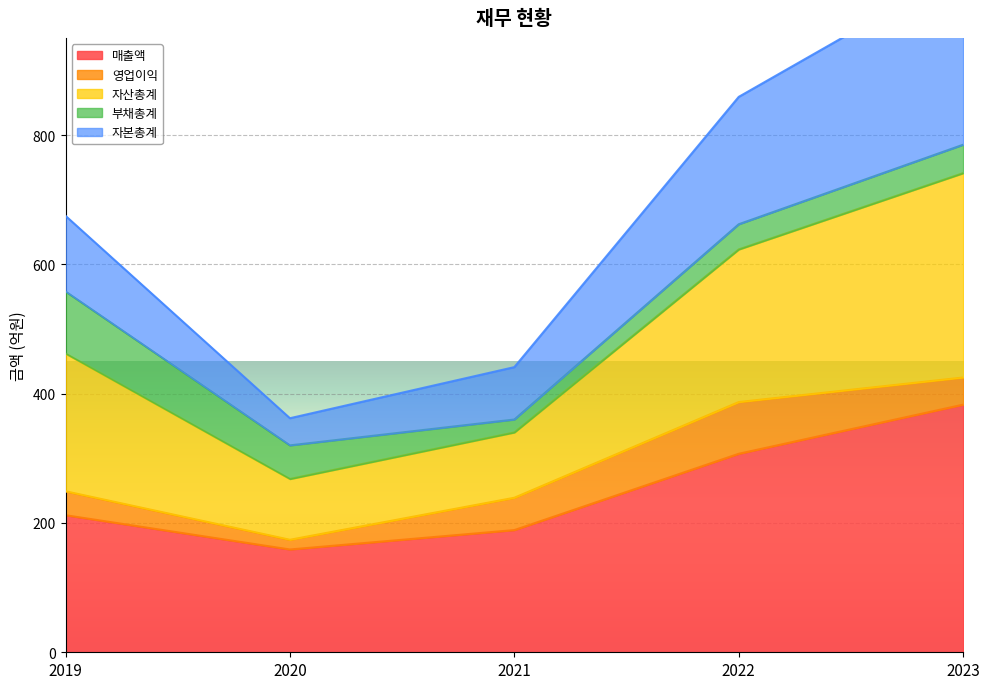

True or false: 매출액 and 자산총계 intersect in this chart.

False